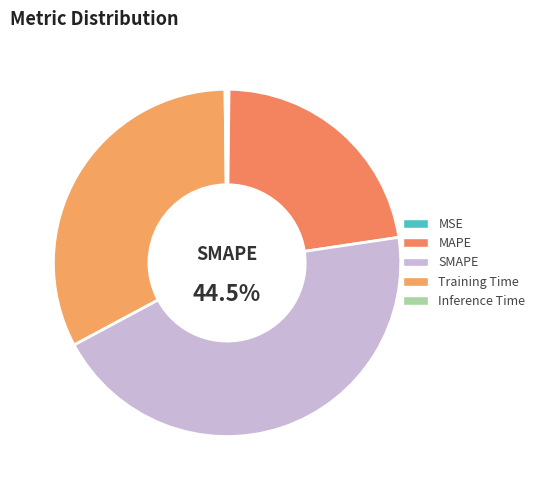

Does Inference Time account for over 50% of the chart?

No